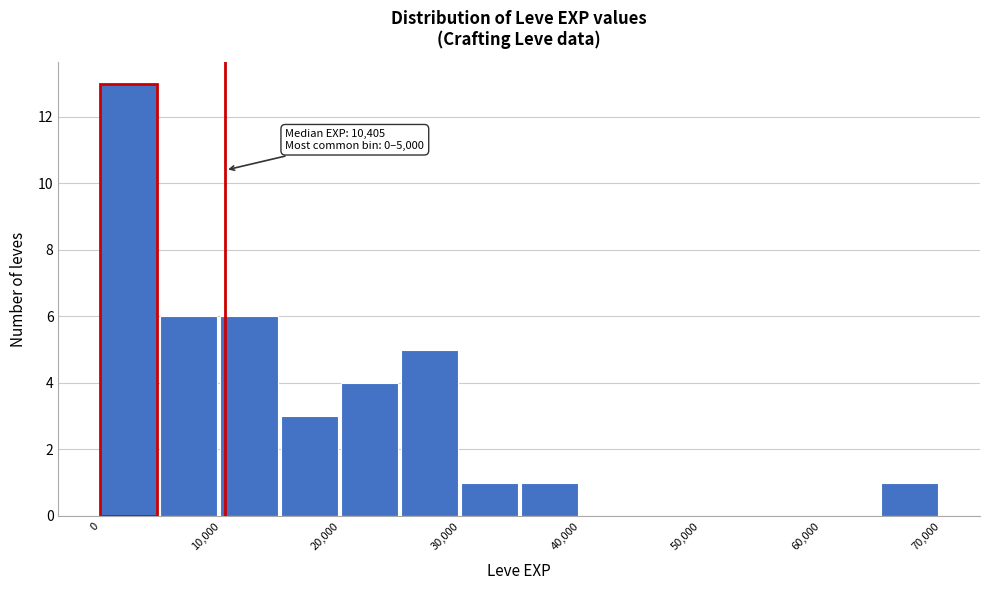

Over which range of the x-axis is the bar tallest?

0 to 5000